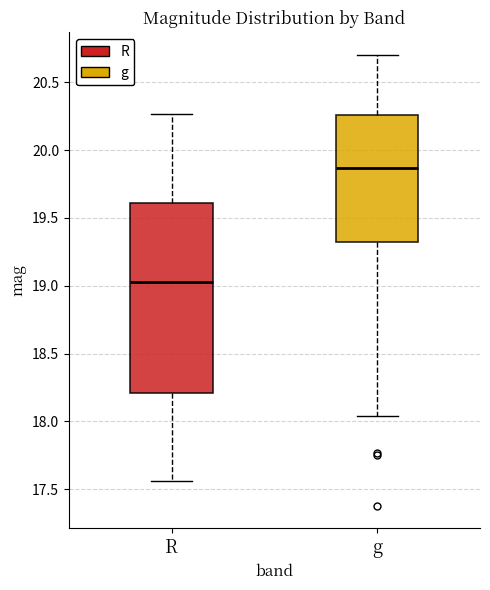

Reading left to right, read every box against the y-axis: the position of its median line, the range the box covers, and the ends of its whiskers. The values are not printed on the chart, so give them approximately, as read against the axis.

R: median 19.00, box 18.20 to 19.60, whiskers 17.55 to 20.25
g: median 19.85, box 19.30 to 20.25, whiskers 18.05 to 20.70